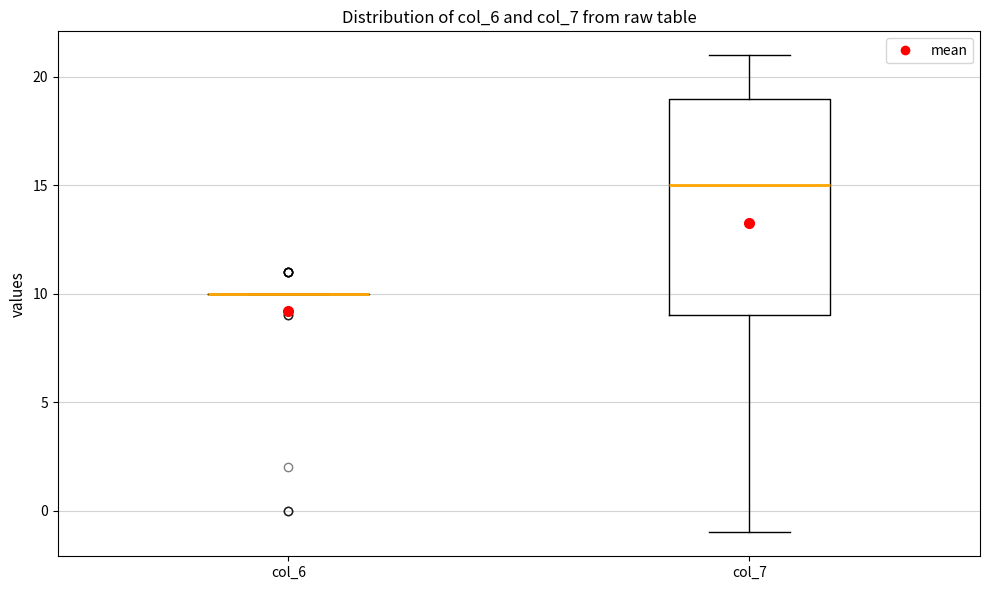

Reading left to right, transcribe this box plot: for each box, give where its median line is, the range the box spans, and where its two whiskers end, as read against the y-axis. The values are not printed on the chart, so give them approximately, as read against the axis.

col_6: box collapsed to a line at 10, whiskers 10 to 10
col_7: median 15, box 9 to 19, whiskers -1 to 21